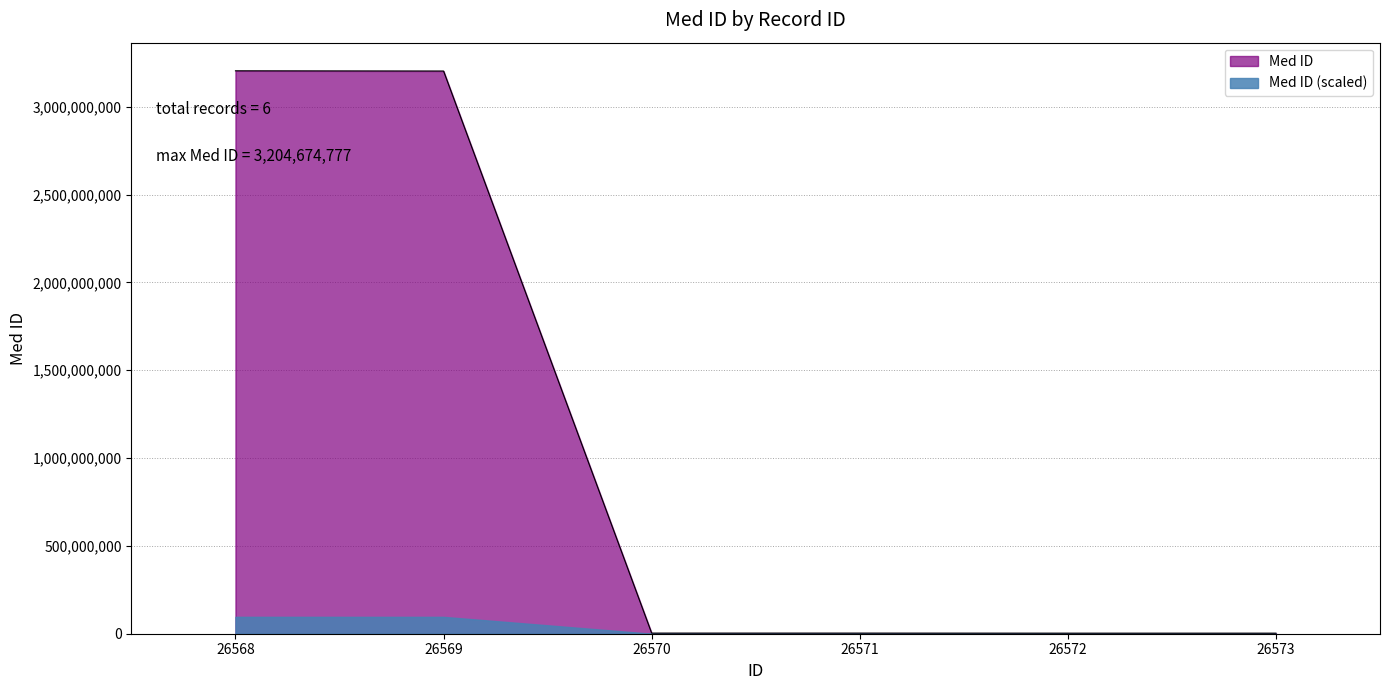

Where is the first local maximum?

26571